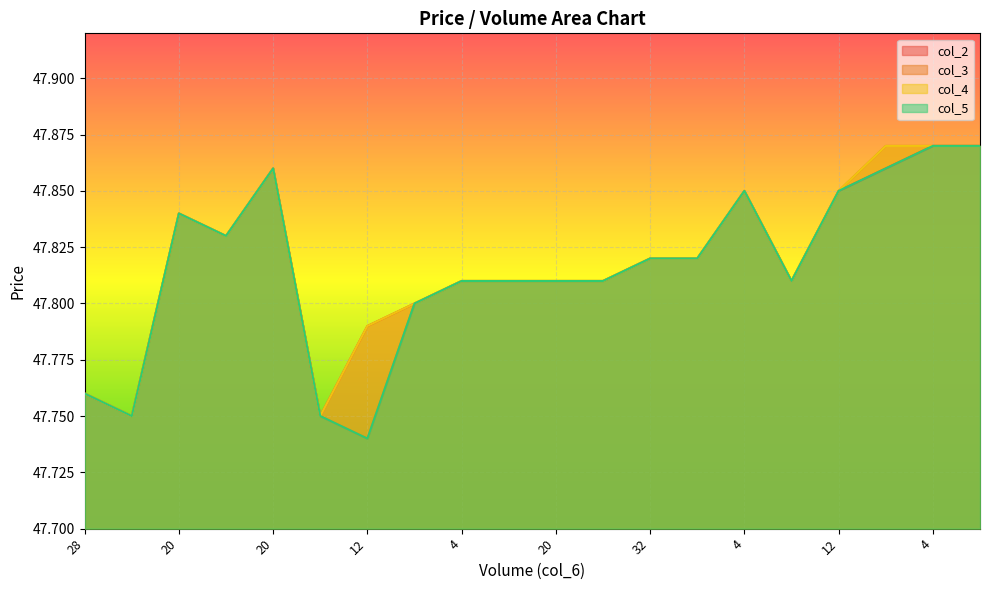

True or false: col_2 has a value of 75.0 at 8.

False